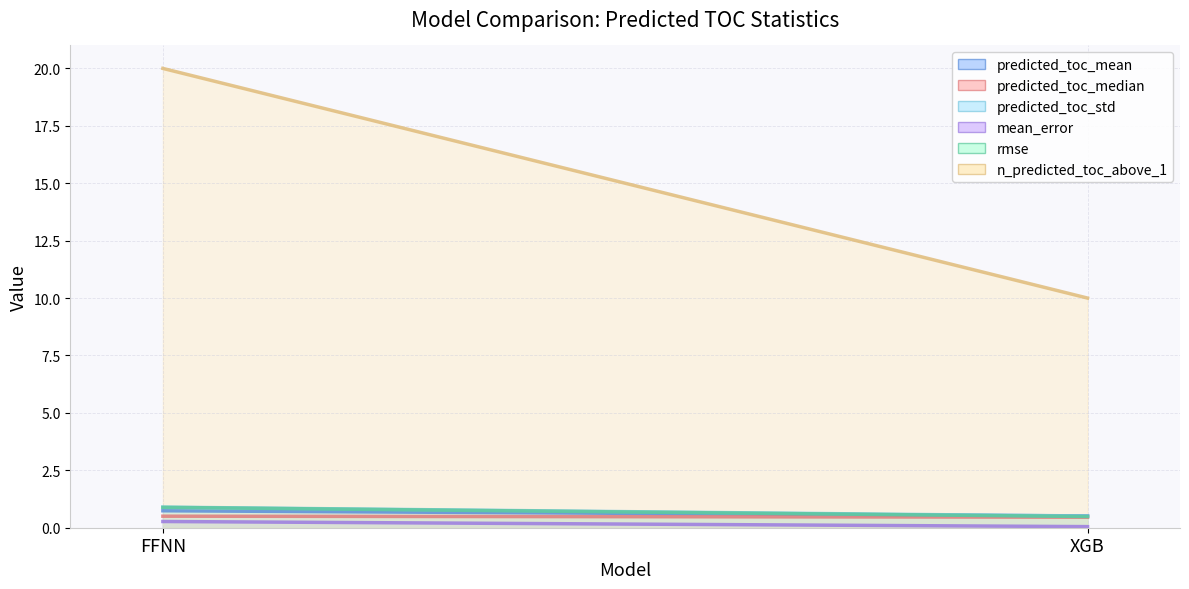

What is the difference between the n_predicted_toc_above_1 values at XGB and FFNN?

10.0